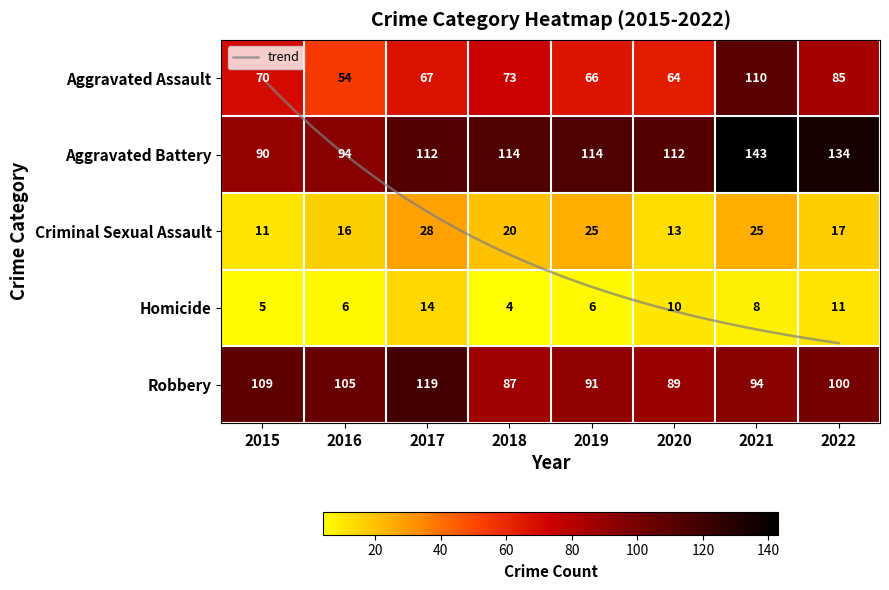

Which series has the widest spread of values?

Aggravated Assault